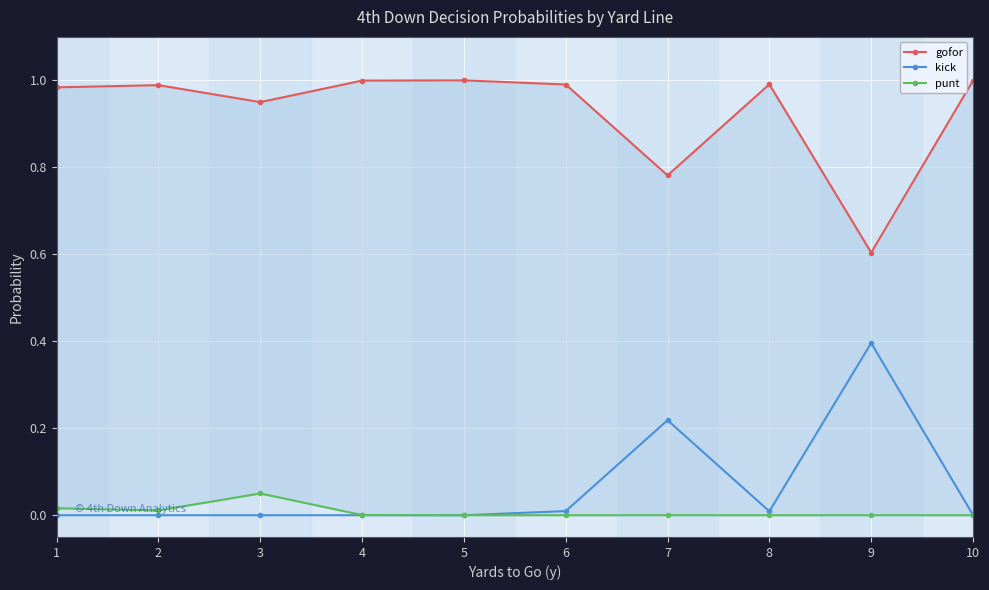

What is the sum of the gofor values at 7 and 10?

1.8